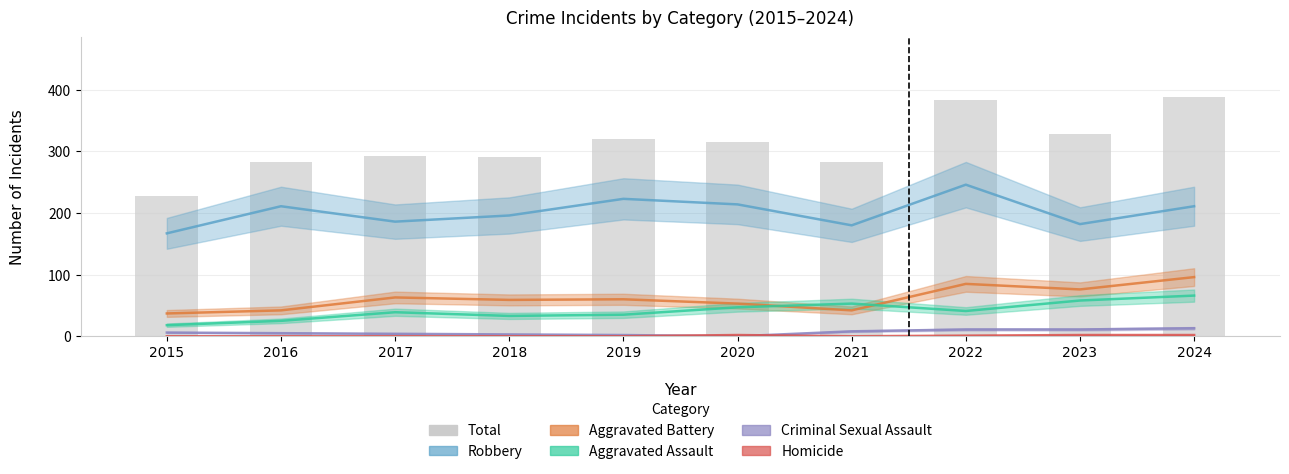

What is the value of the Criminal Sexual Assault bar at the 10th from the left?

13